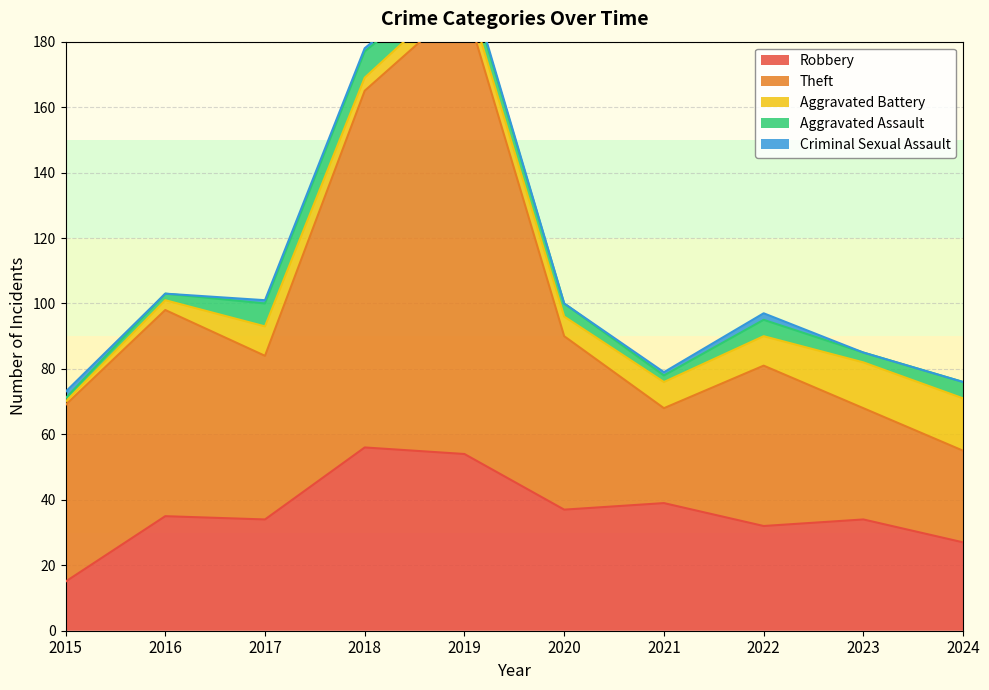

Does the chart have visible grid lines?

Yes